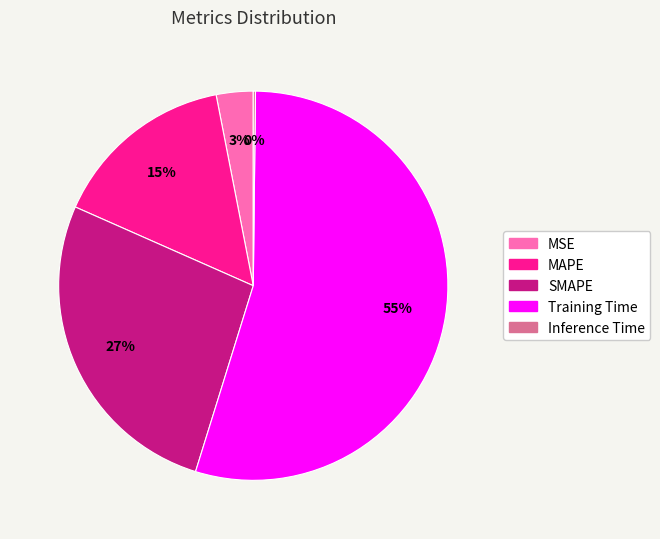

Which slice is the largest?

Training Time